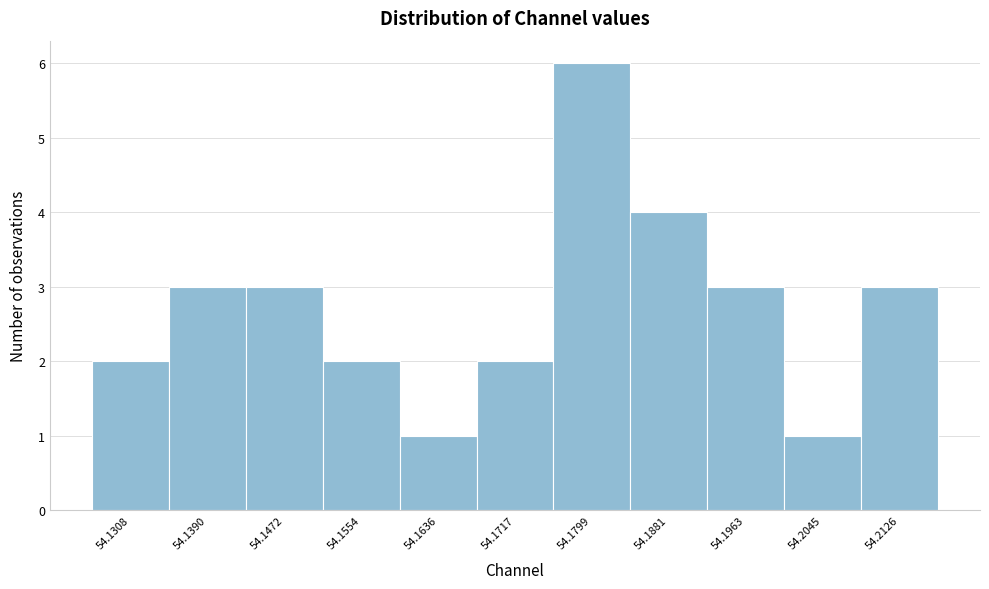

Reading left to right, extract all data points from this chart.

2	3	3	2	1	2	6	4	3	1	3